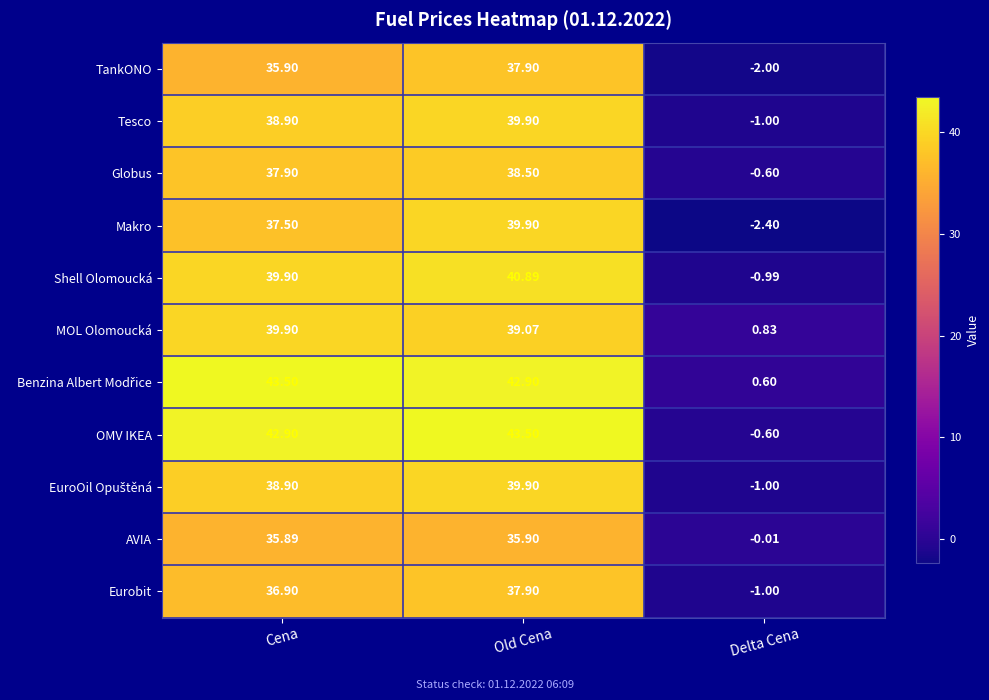

How many data points in OMV IKEA are above 42?

2